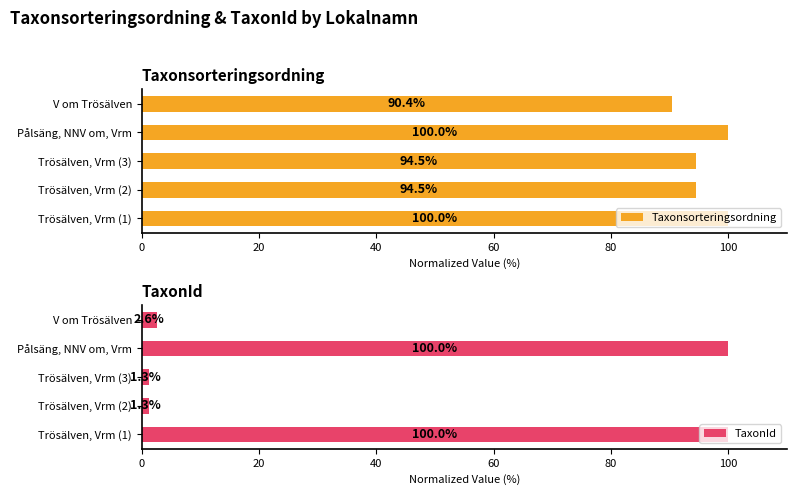

Which category has the lowest value in the Taxonsorteringsordning series?

V om Trösälven